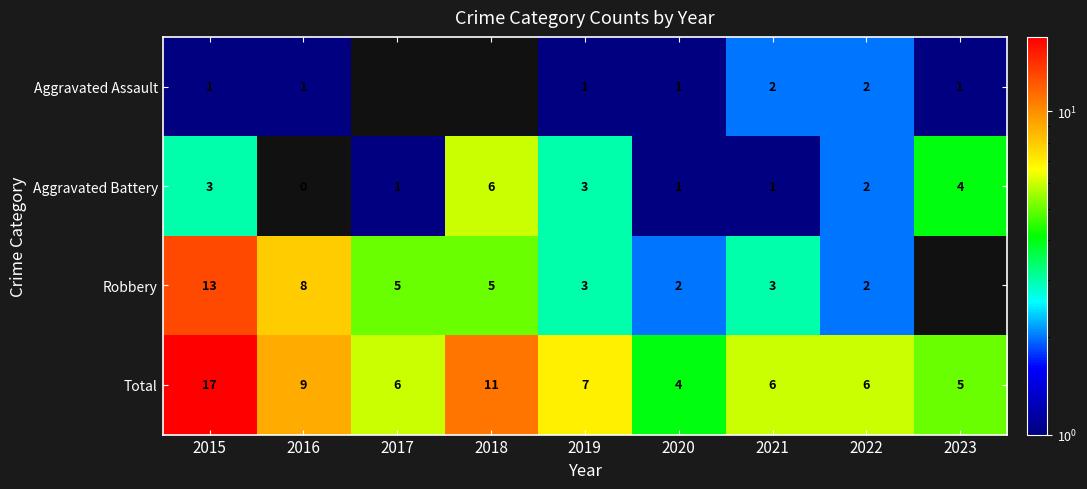

What is the difference between the highest and lowest values at 2022?

4